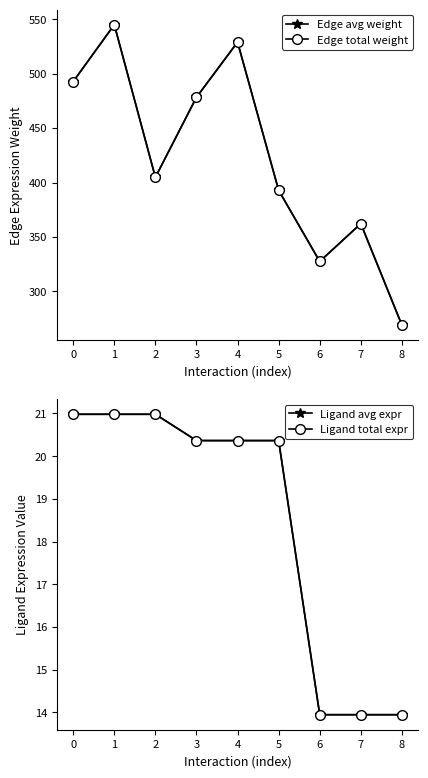

The value of Ligand avg expr at 2 is 21.0. True or false?

True